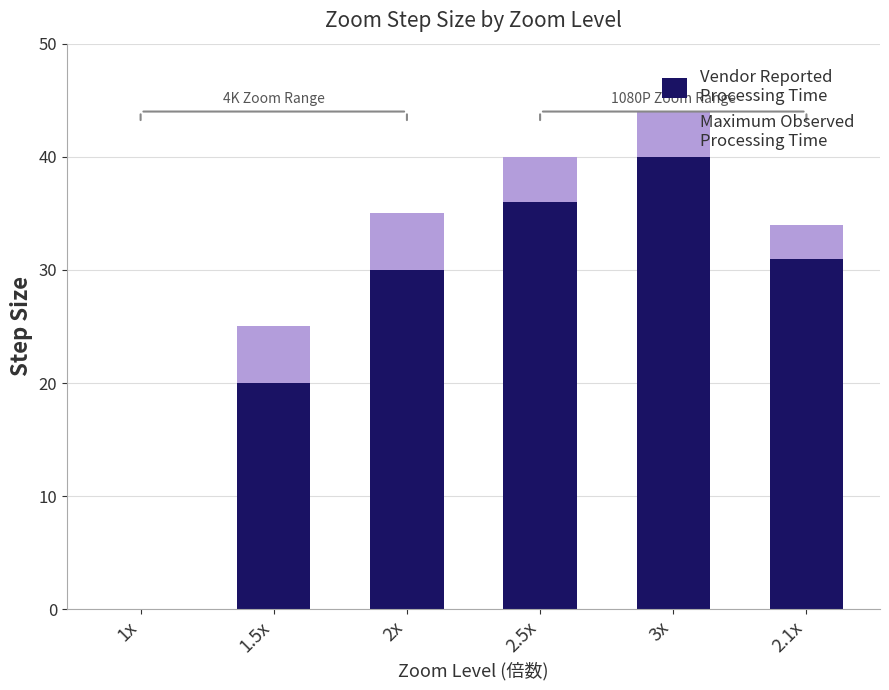

Count the number of data series in this chart.

2